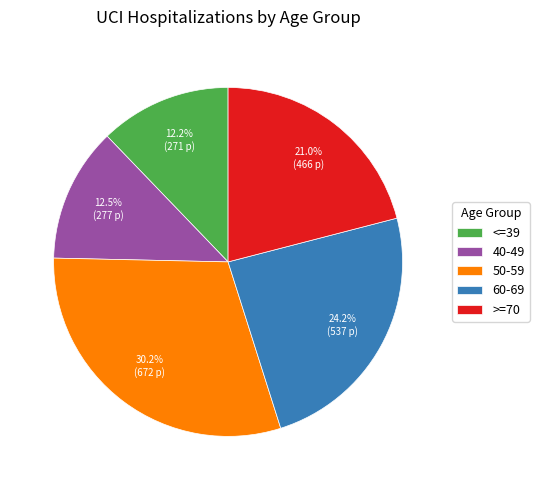

Count the number of slices in the pie.

5